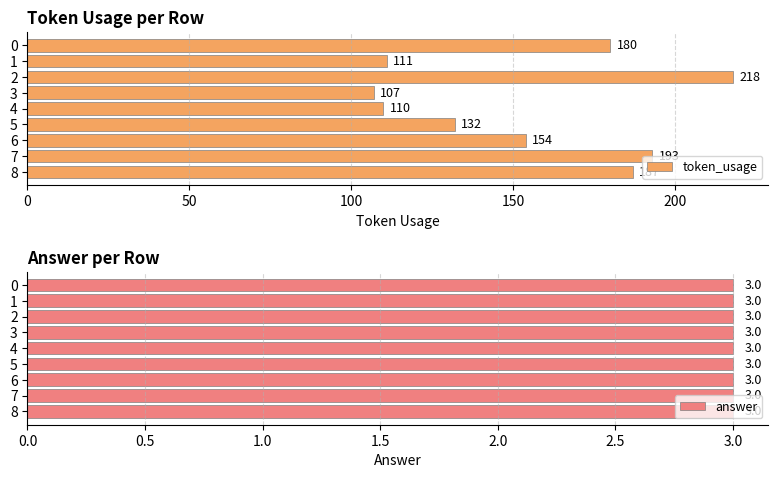

What is the minimum value for token_usage?

107